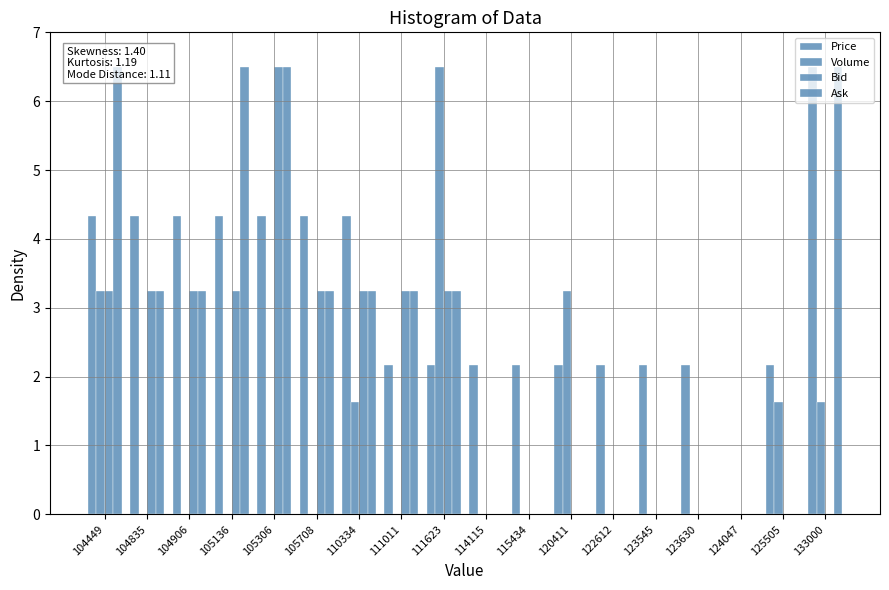

List the series in order of their overall mean, highest first.

Price, Ask, Bid, Volume